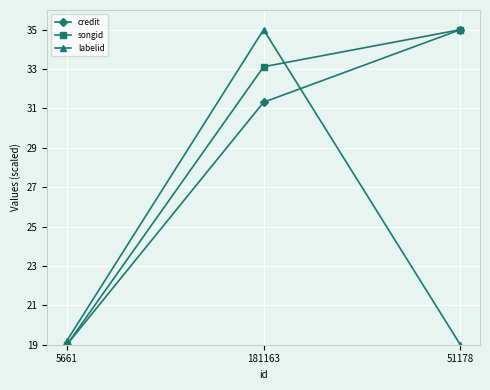

What is the difference between the songid values at 181163 and 51178?

1.9